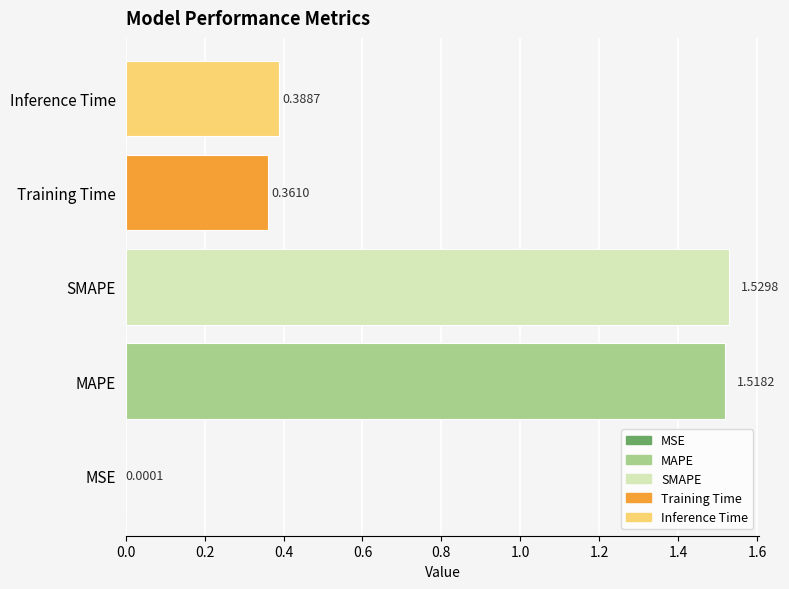

What is the sum of all values?

3.8